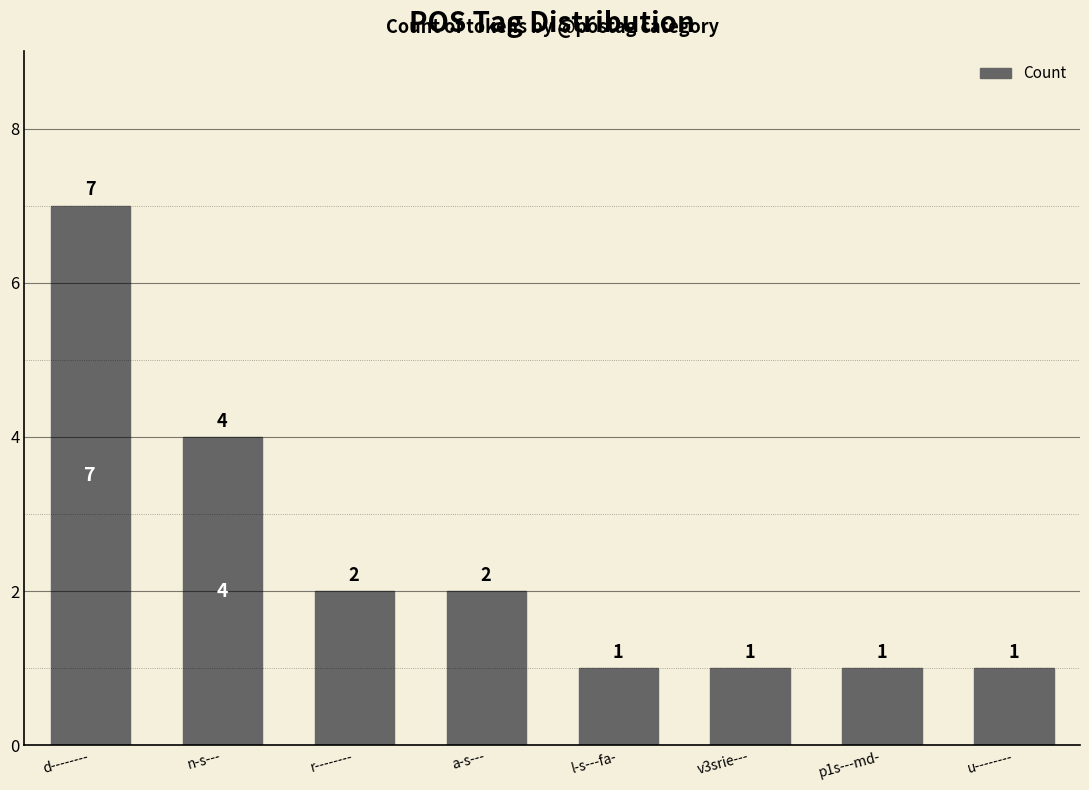

Count the values in the range 1 to 4.

7